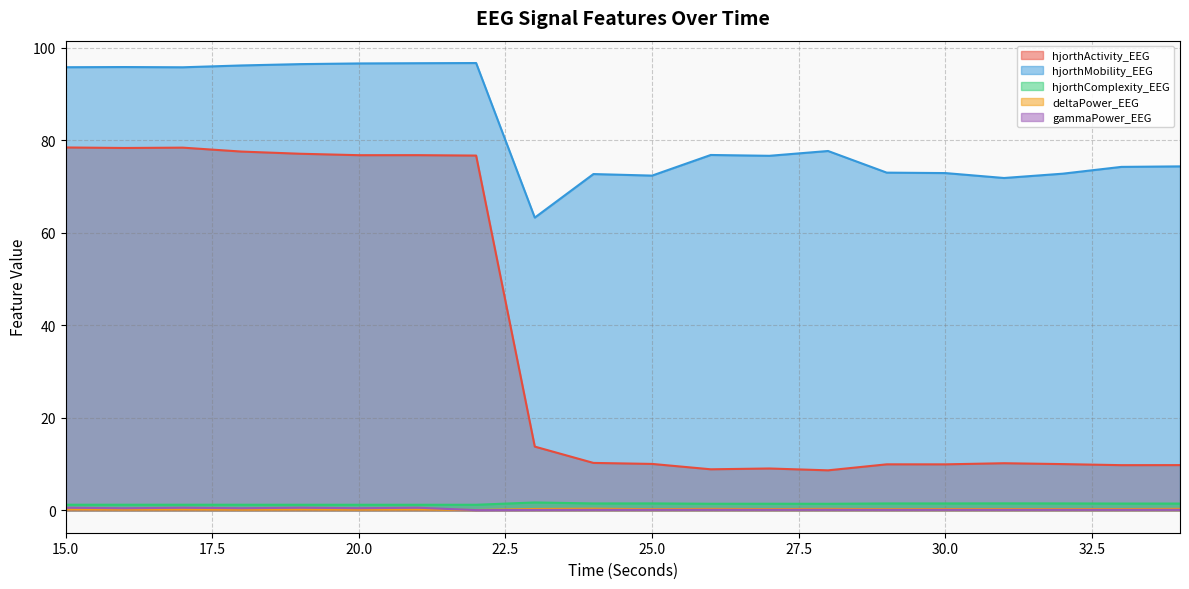

What is the sum of the hjorthMobility_EEG values at 18 and 33?

170.4